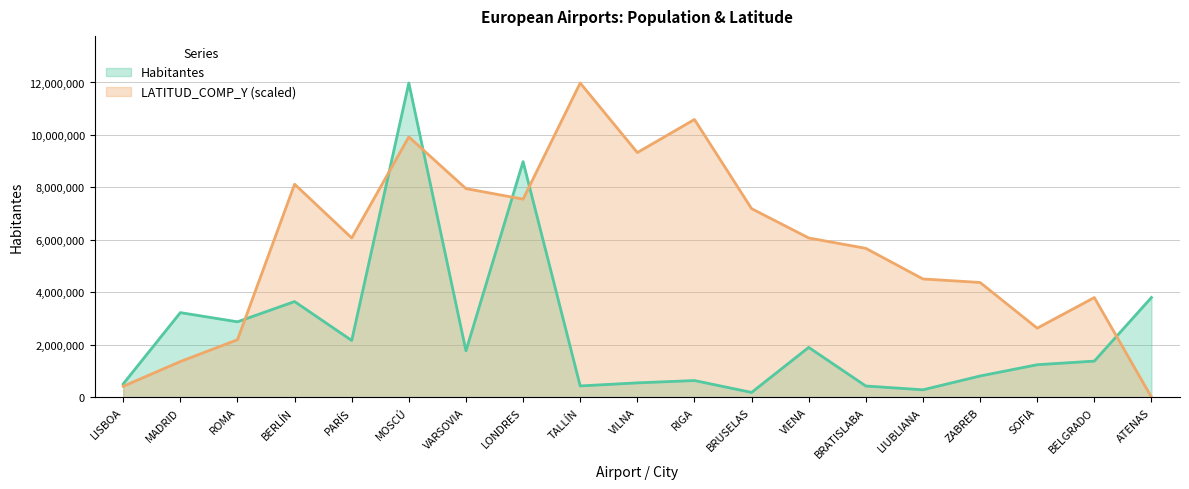

How many times do LATITUD_COMP_Y and Habitantes cross each other?

6